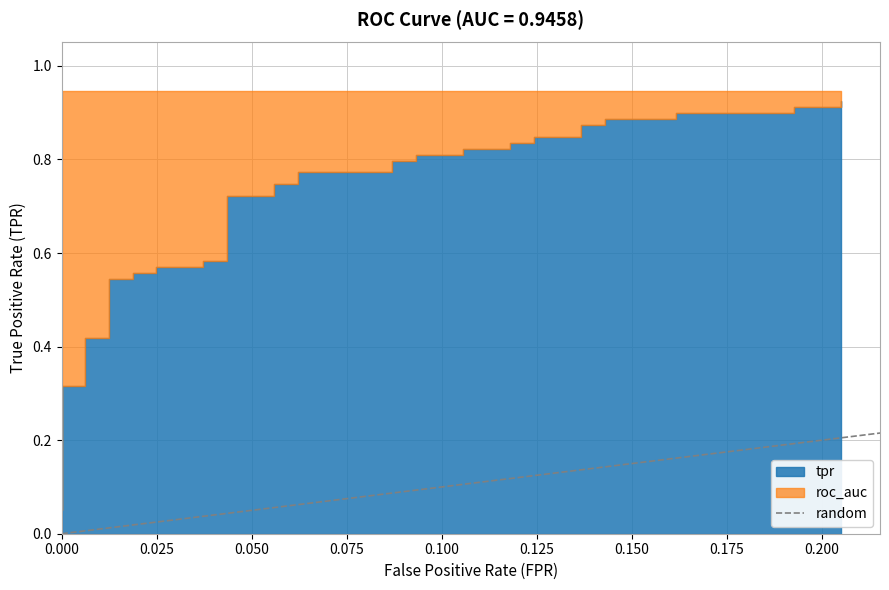

How many lines are shown in the chart?

1